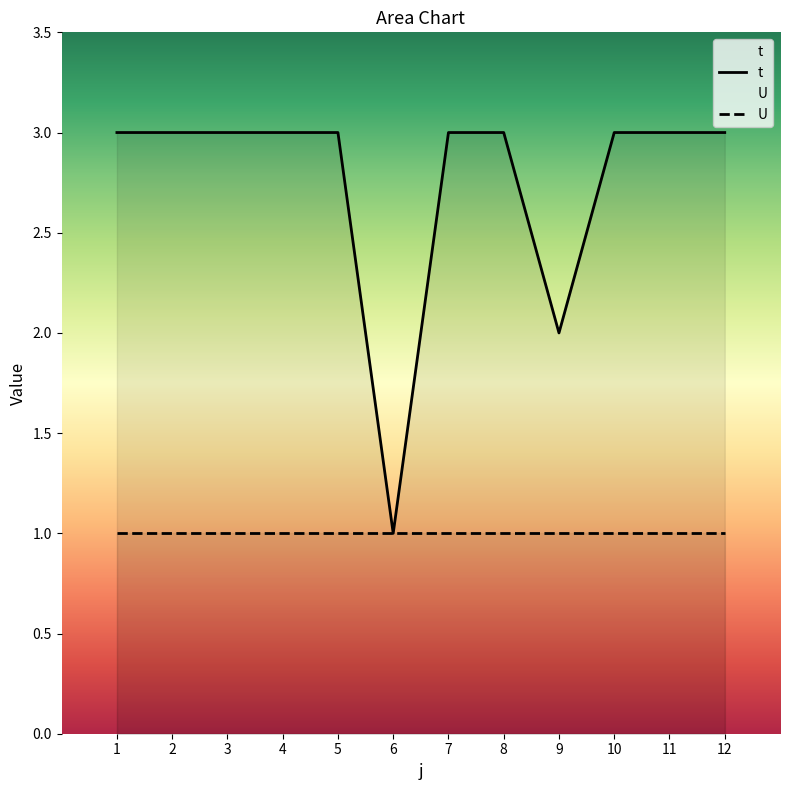

Is it true that t equals 3 at 7?

True